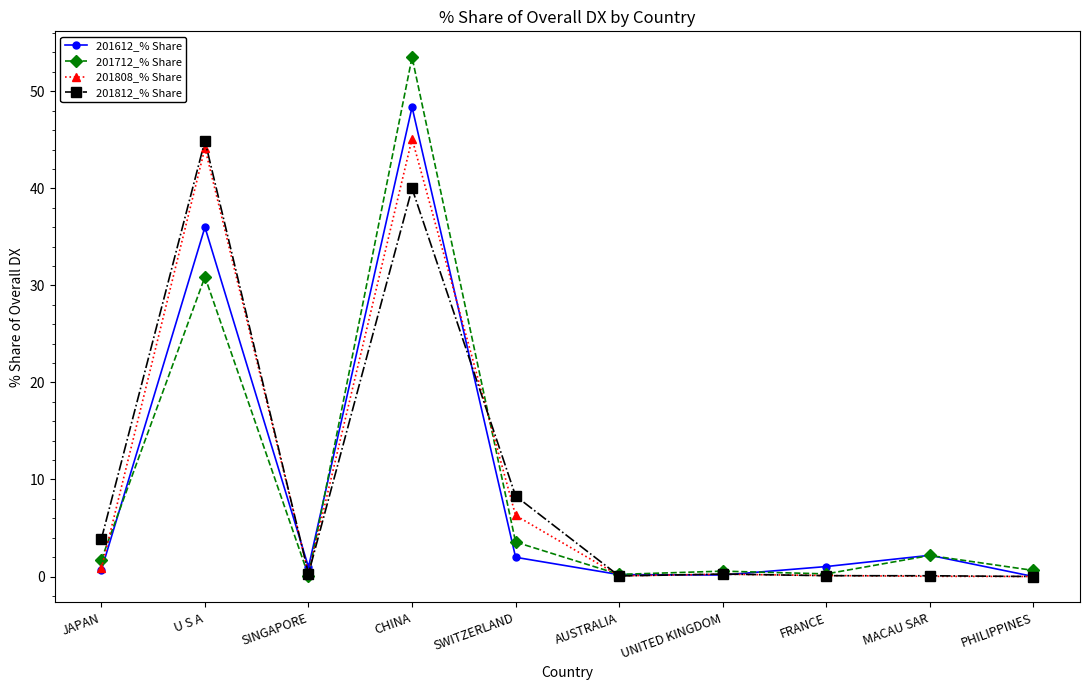

What is the label of the 2nd point from the right?

MACAU SAR